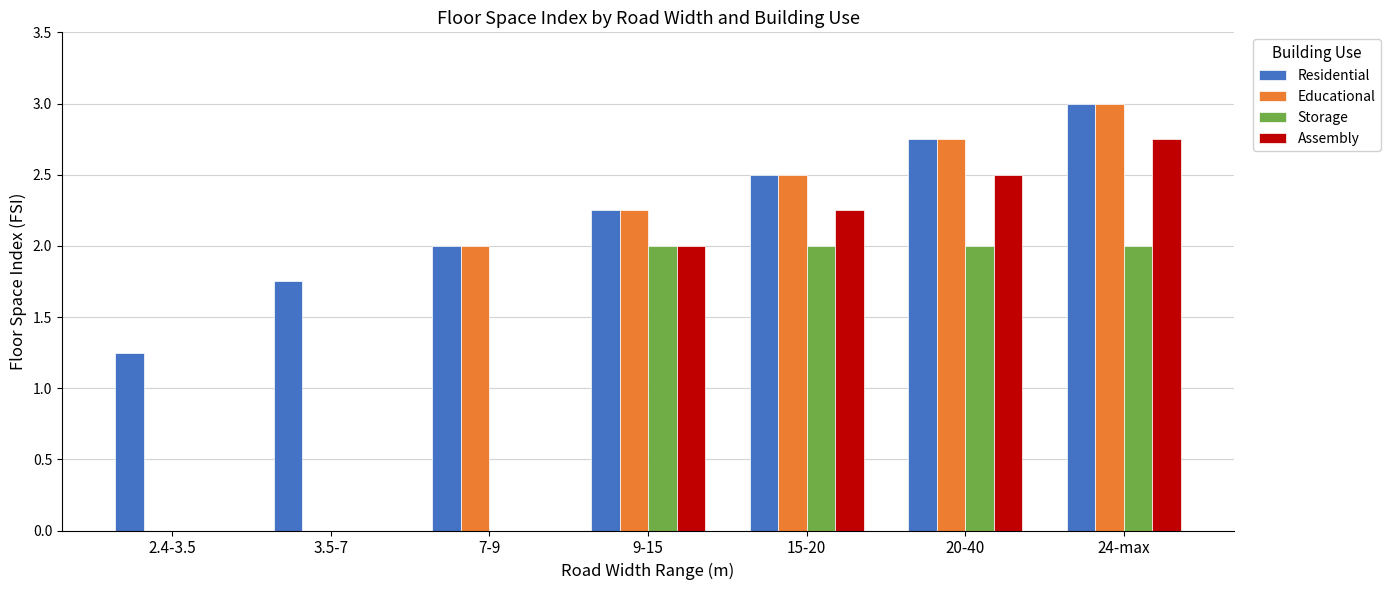

What is the sum of all Residential values?

15.5